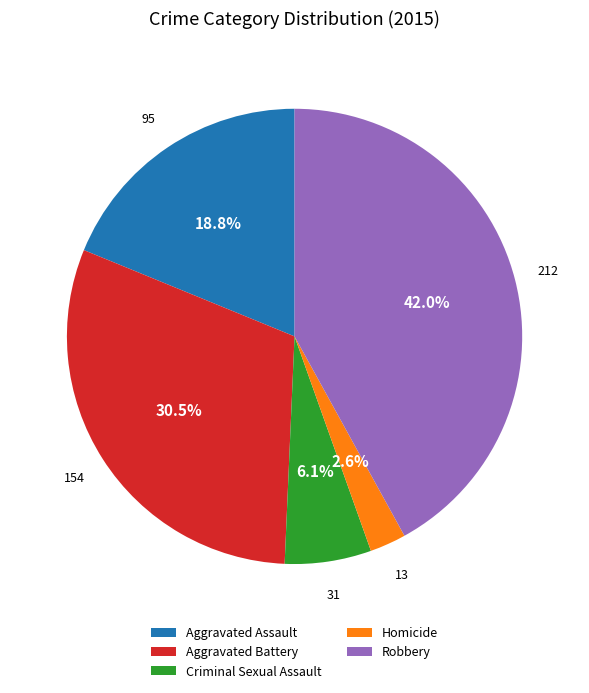

Approximately how many times larger is the value at Homicide compared to Criminal Sexual Assault?

0.4